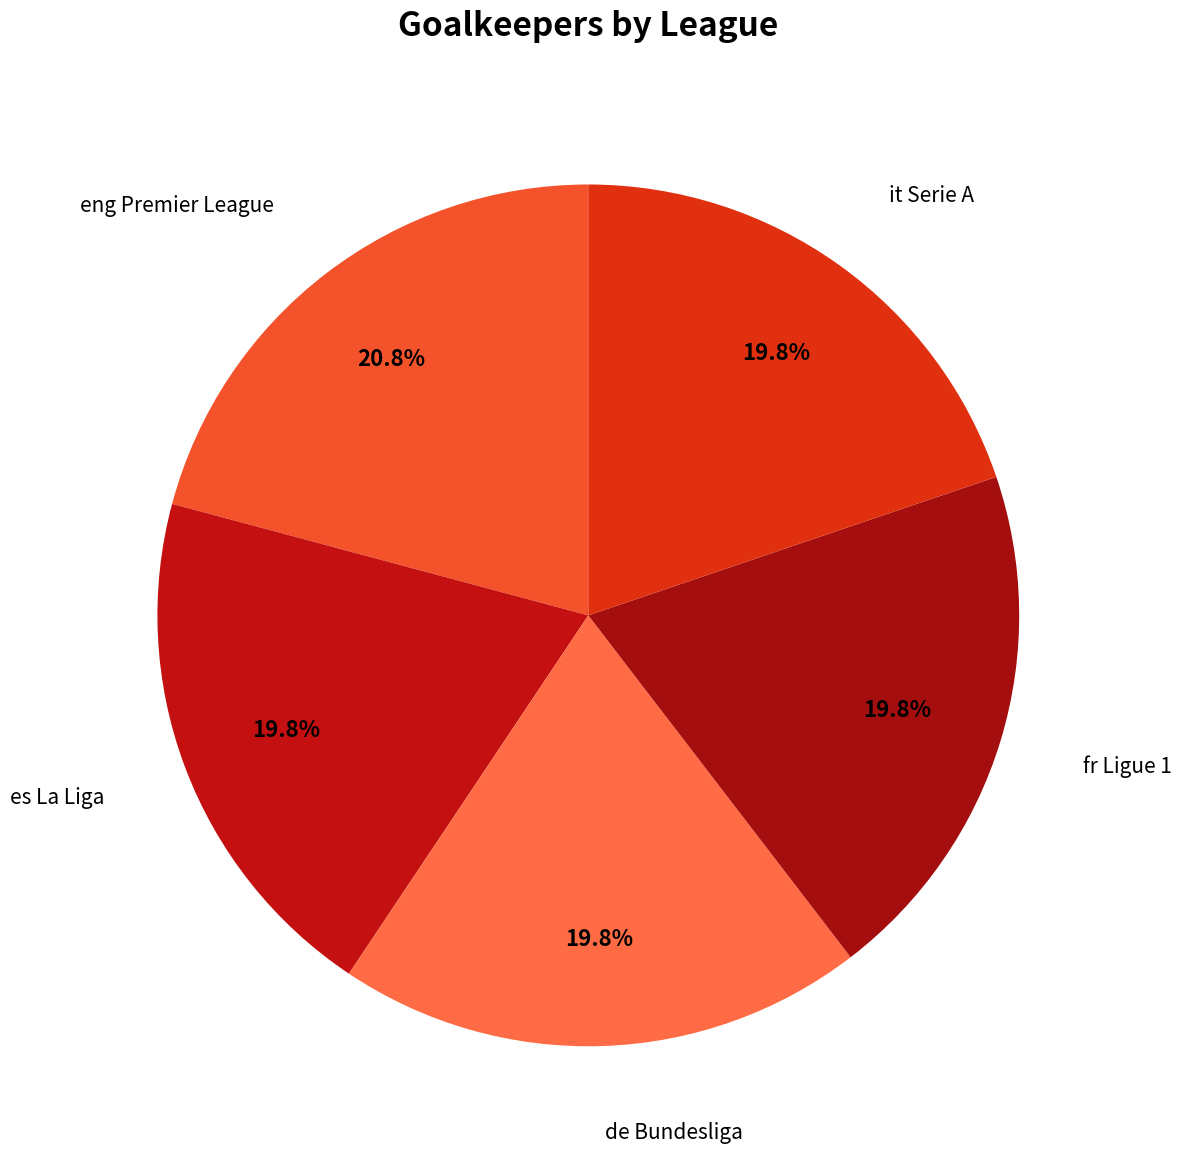

Approximately how many times larger is the value at eng Premier League compared to it Serie A?

1.1